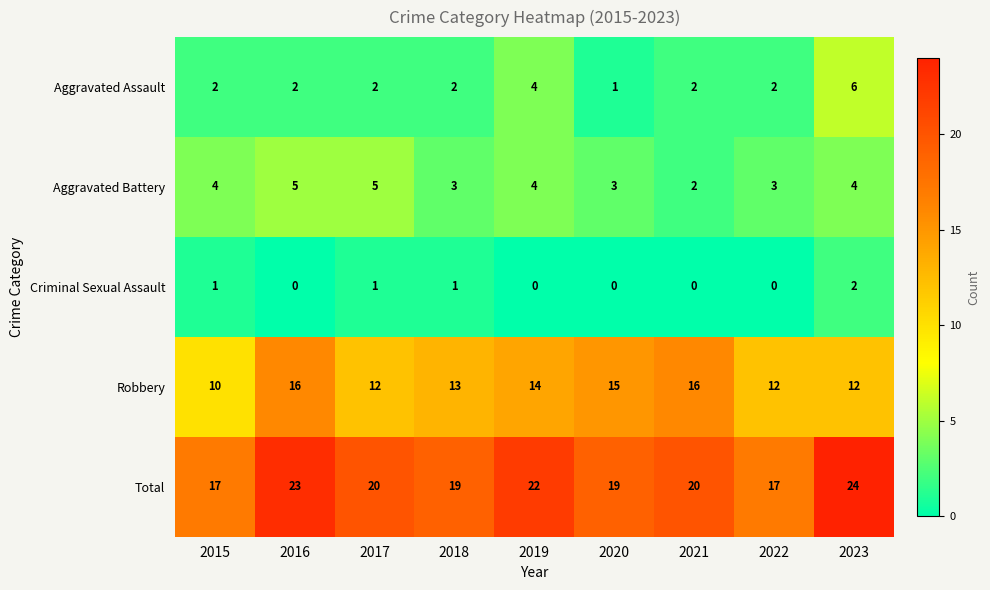

What is the average value of the Aggravated Battery series?

4